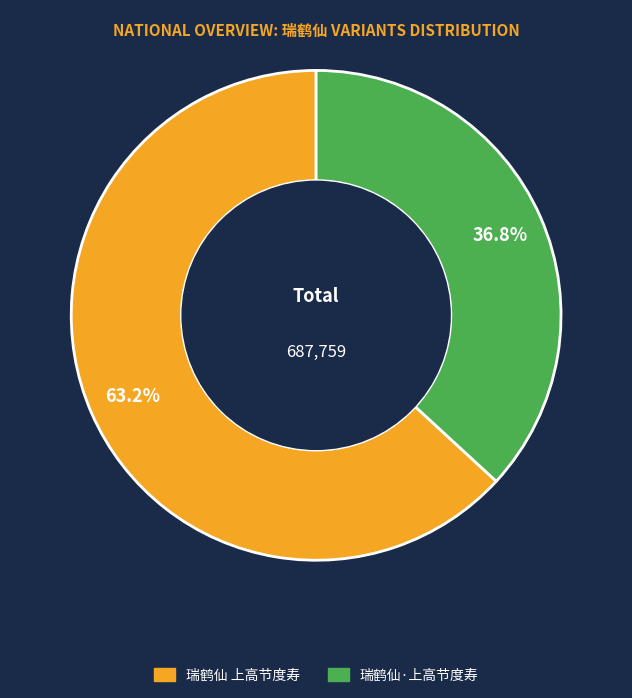

Which category has the smallest portion of the pie?

瑞鹤仙·上高节度寿